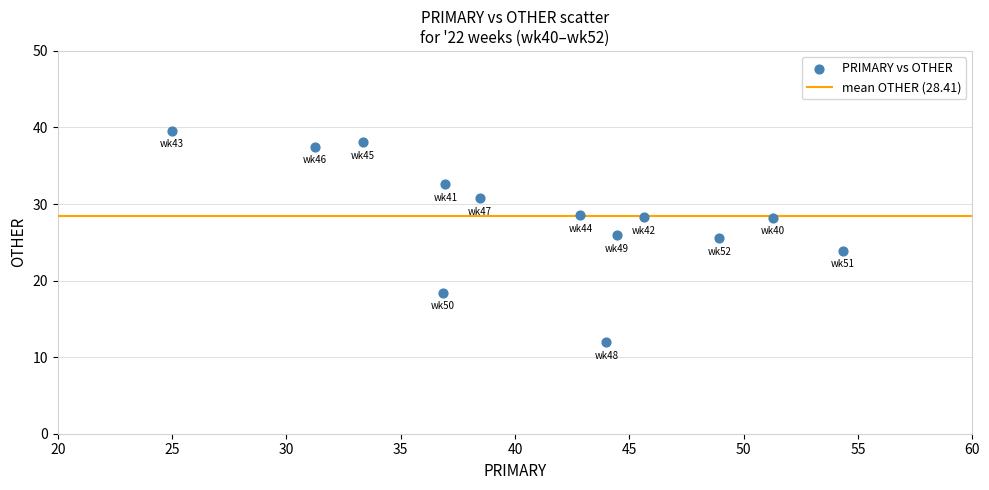

What is the range of X values (max minus min)?

29.3